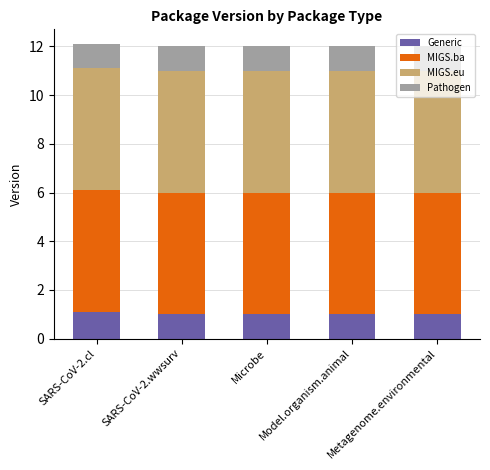

What is the average value of the Generic series?

1.0